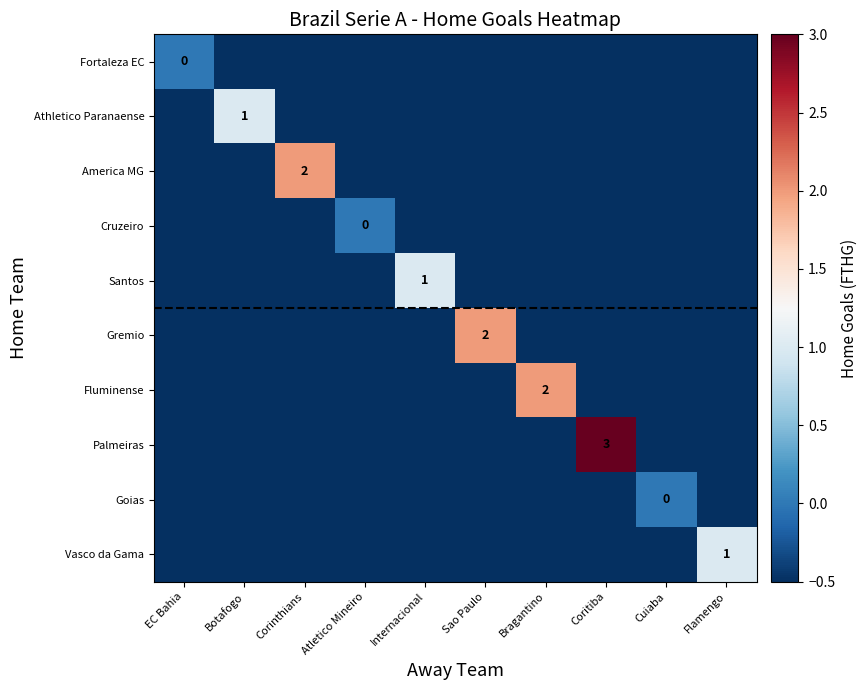

The value of Santos at Flamengo is -0.5. True or false?

True